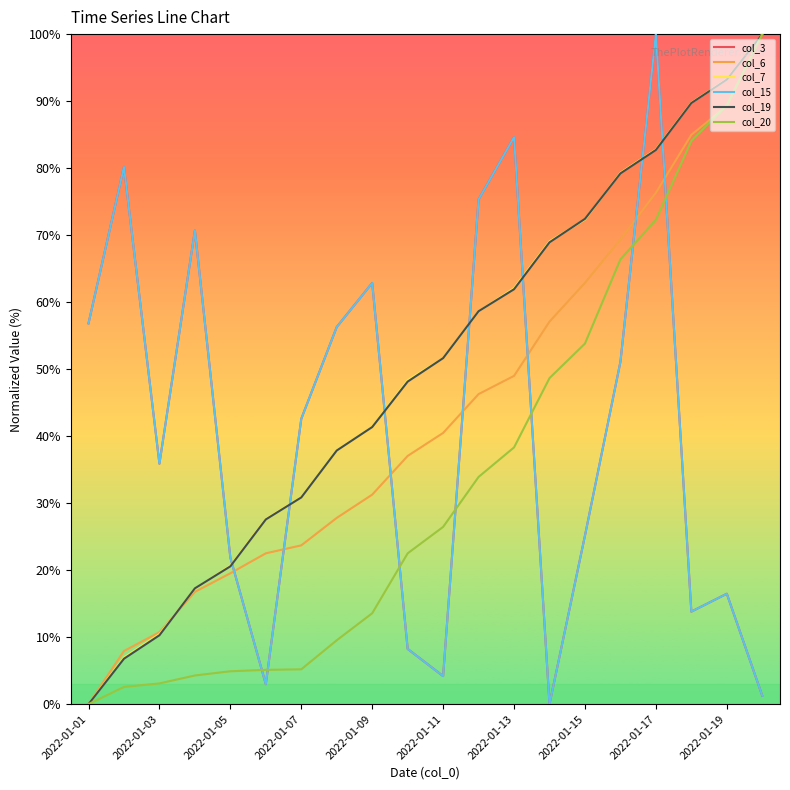

Is this an area chart (filled region under the line)?

No